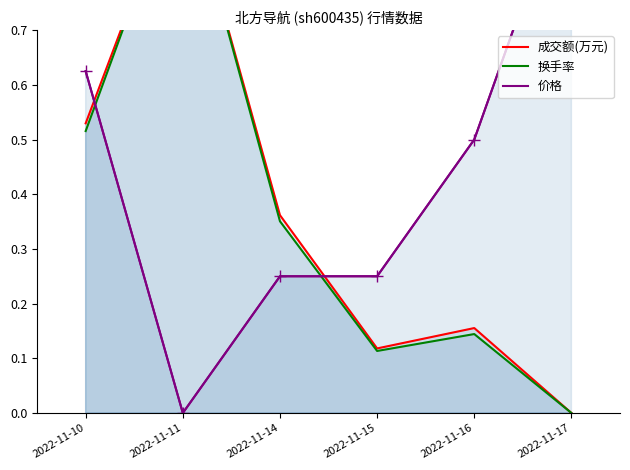

How many categories are shown in the chart?

6